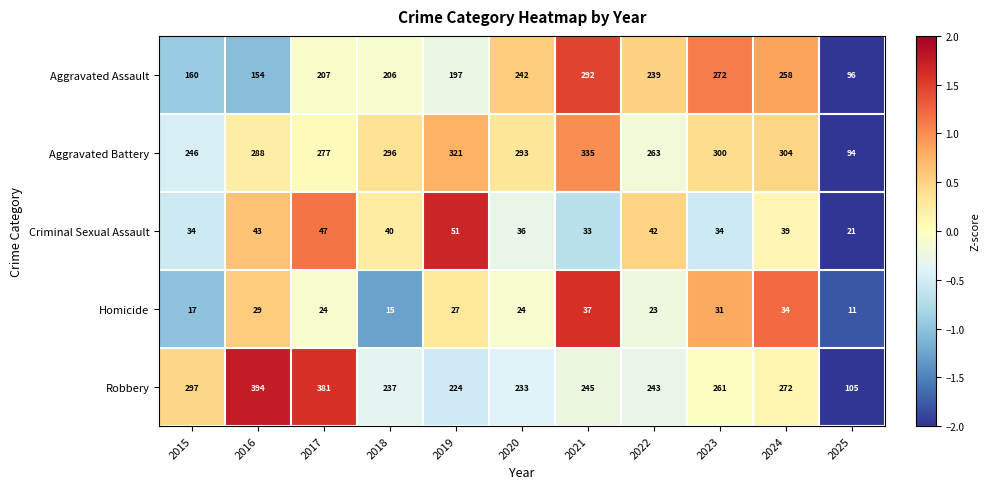

At which category is the sum across all series the highest?

2021